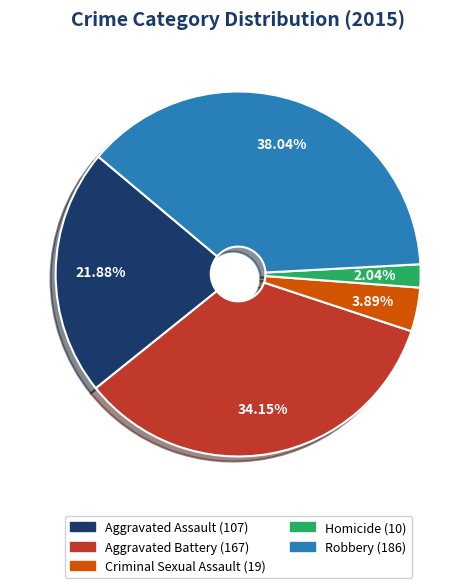

To the nearest percent, what percentage of the pie is Aggravated Assault?

22%